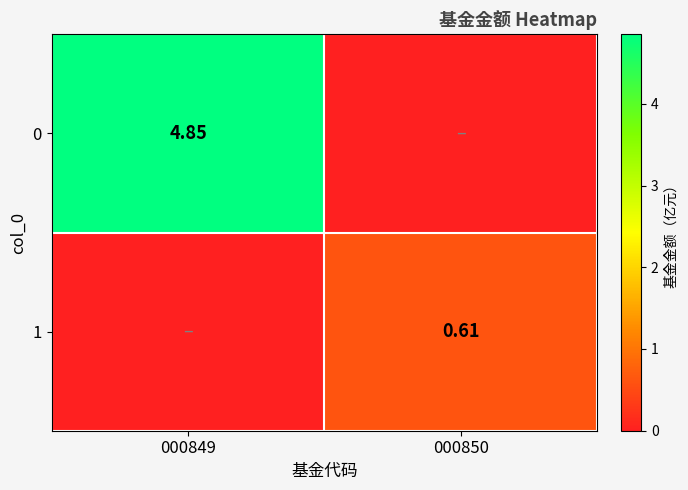

What is the difference between the highest and lowest values at 000849?

4.8